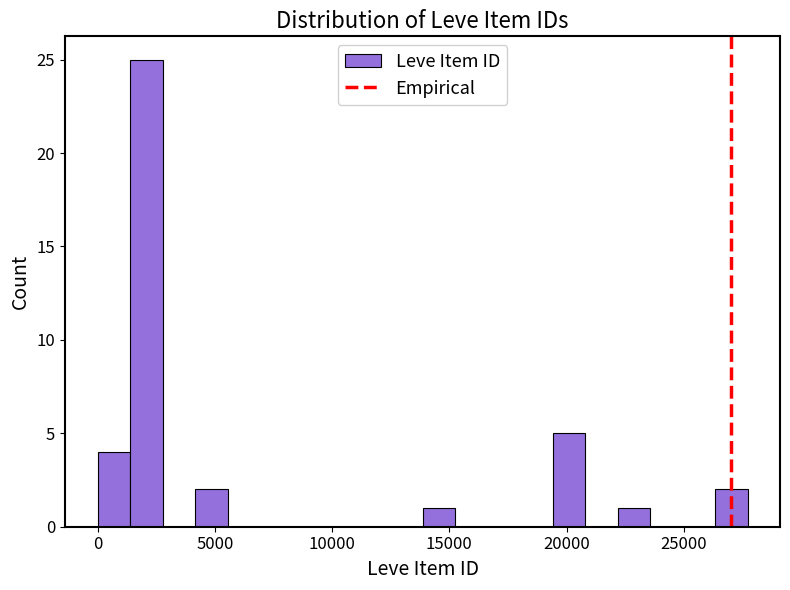

Read against the x-axis, roughly where is the centre of the tallest bar?

2000